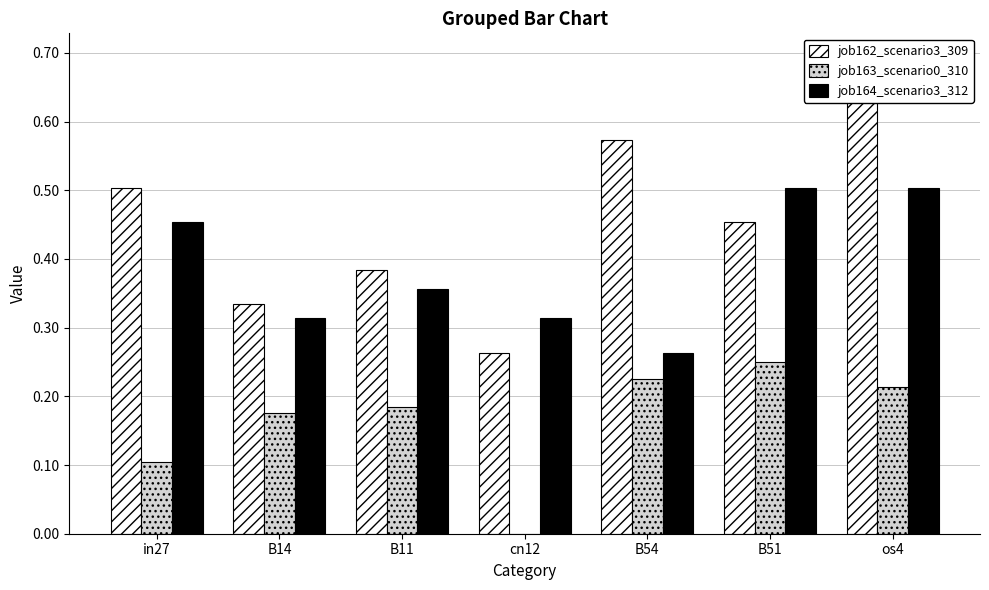

List the labels in order of job163_scenario0_310 value, largest first.

B51, B54, os4, B11, B14, in27, cn12